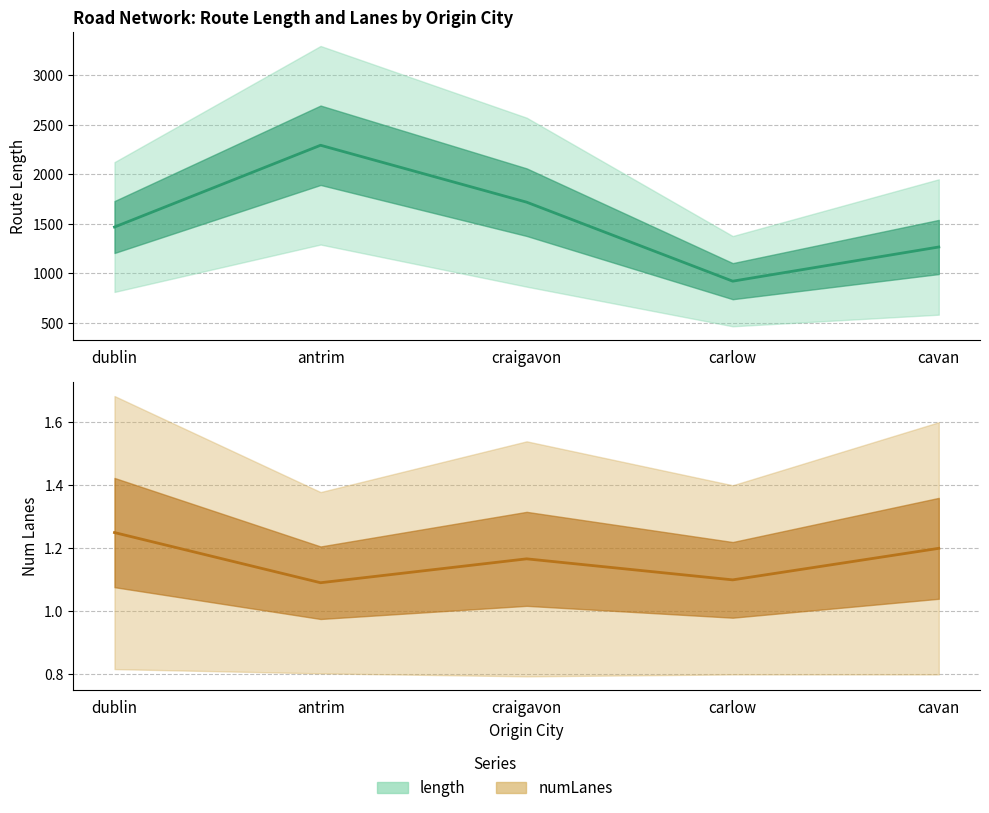

True or false: numLanes_scaled has a value of 0.6 at 9.

False